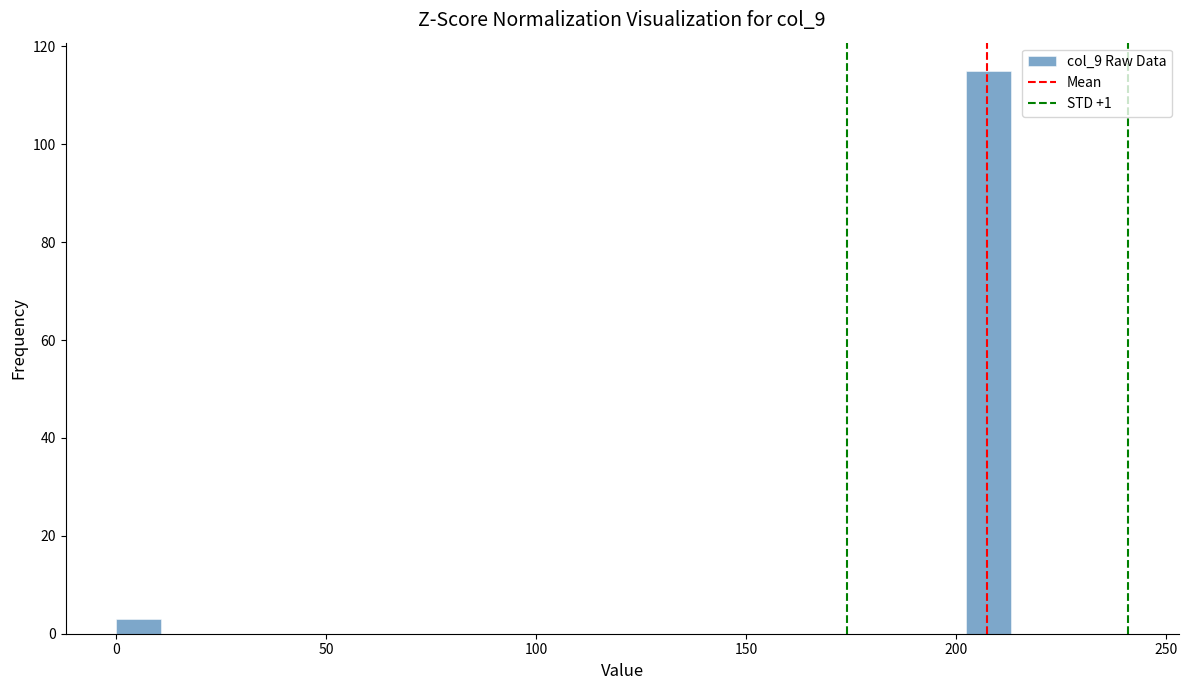

Read against the x-axis, roughly where is the centre of the tallest bar?

210